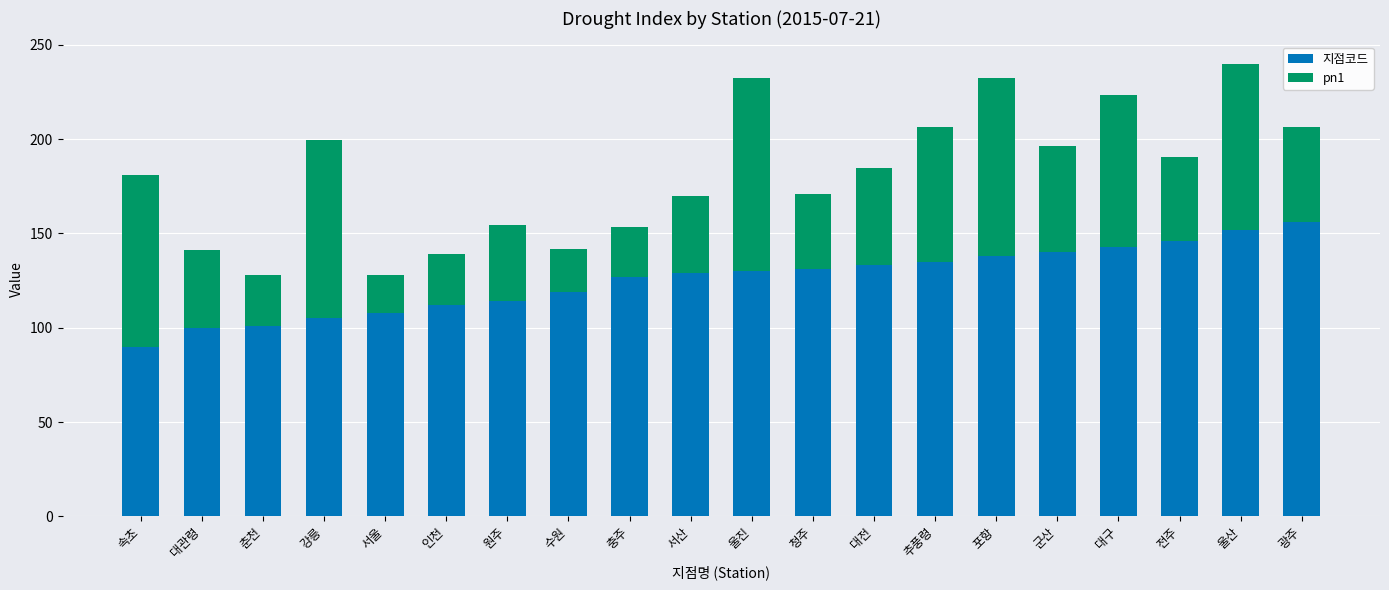

How many bars are there in total?

20